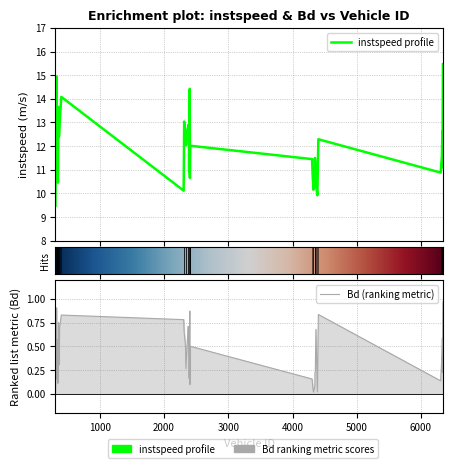

Does the chart have visible grid lines?

Yes